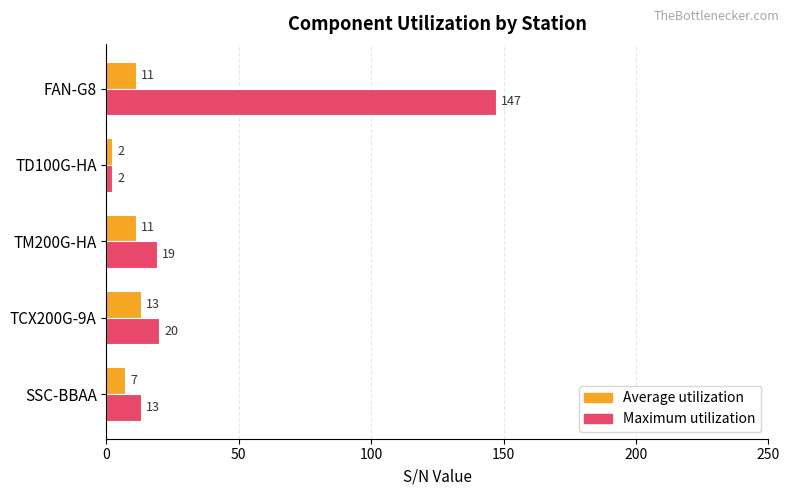

Which category has the highest value across all series?

FAN-G8